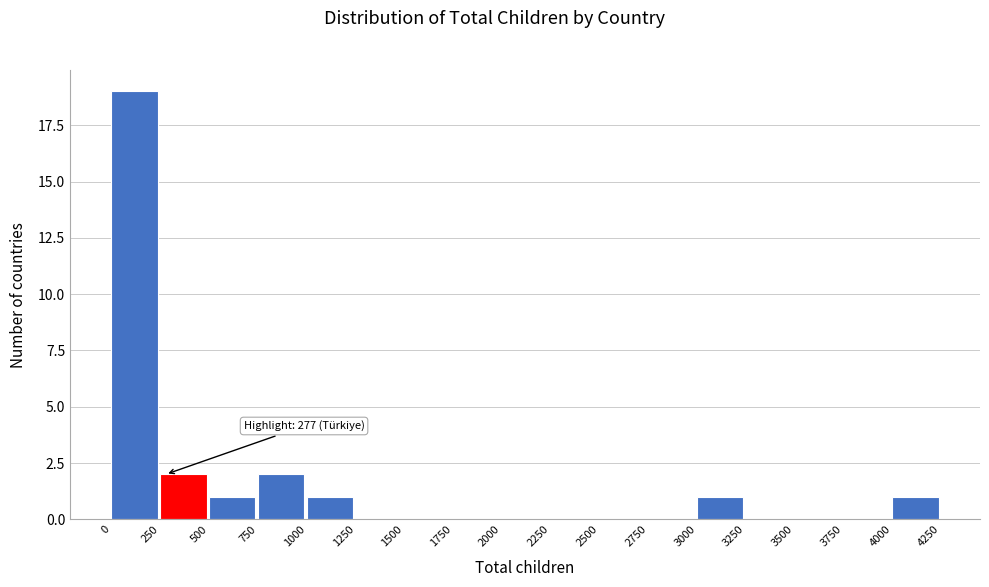

Over which range of the x-axis is the bar tallest?

0 to 250